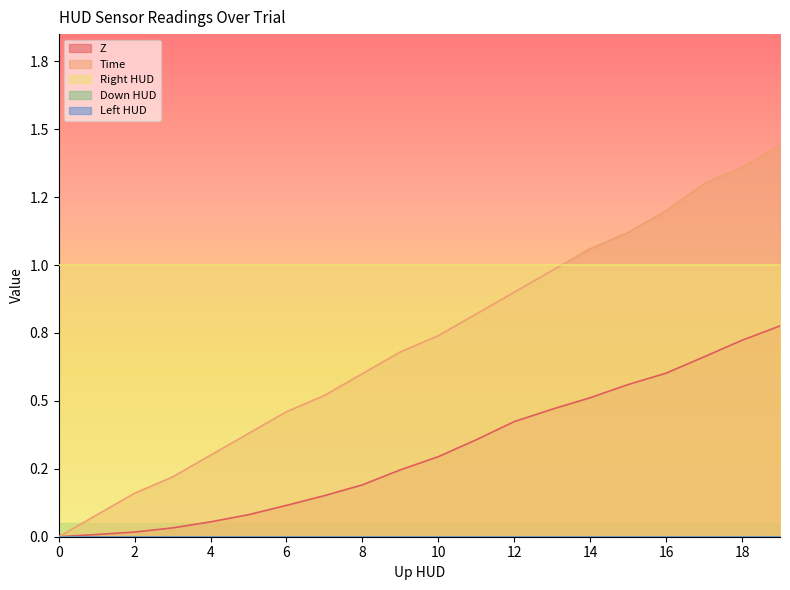

What is the spread (max minus min) of values at 0?

1.0